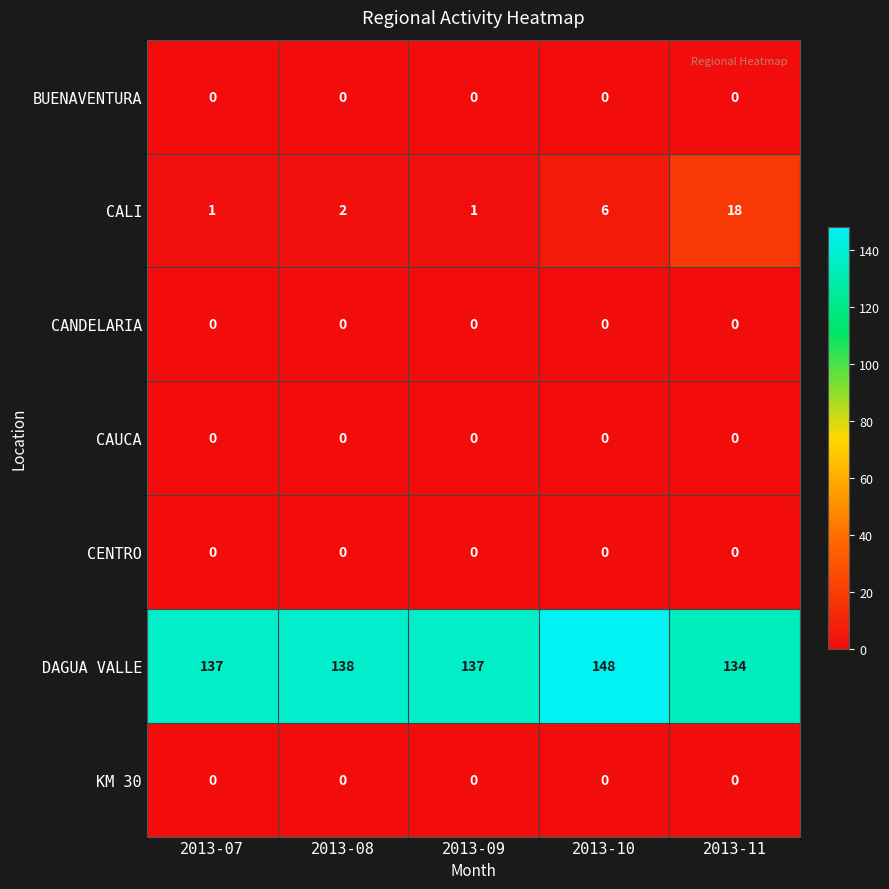

What is the greatest value displayed?

148